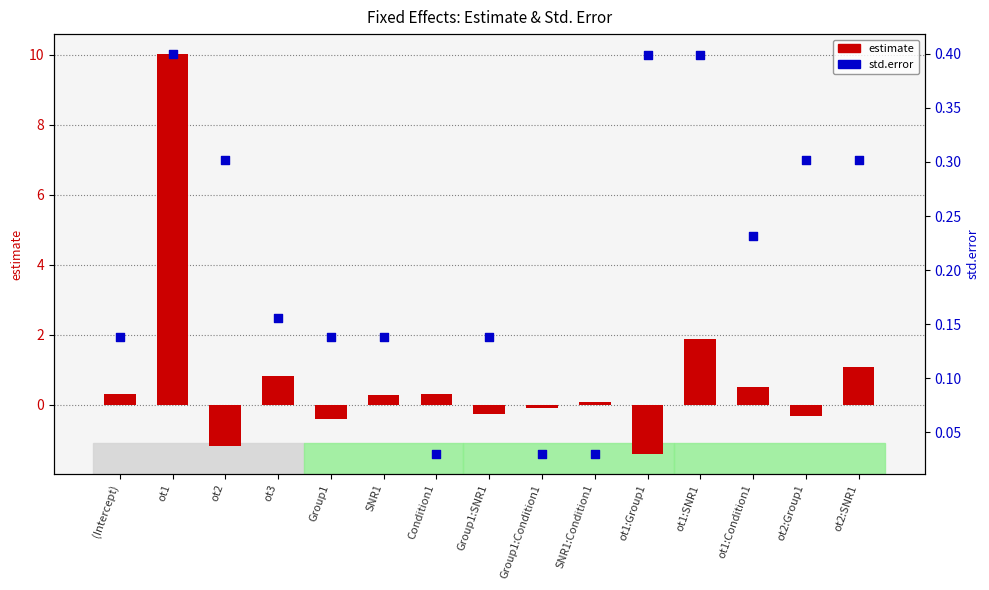

What are all the series names shown in the legend?

estimate, std.error